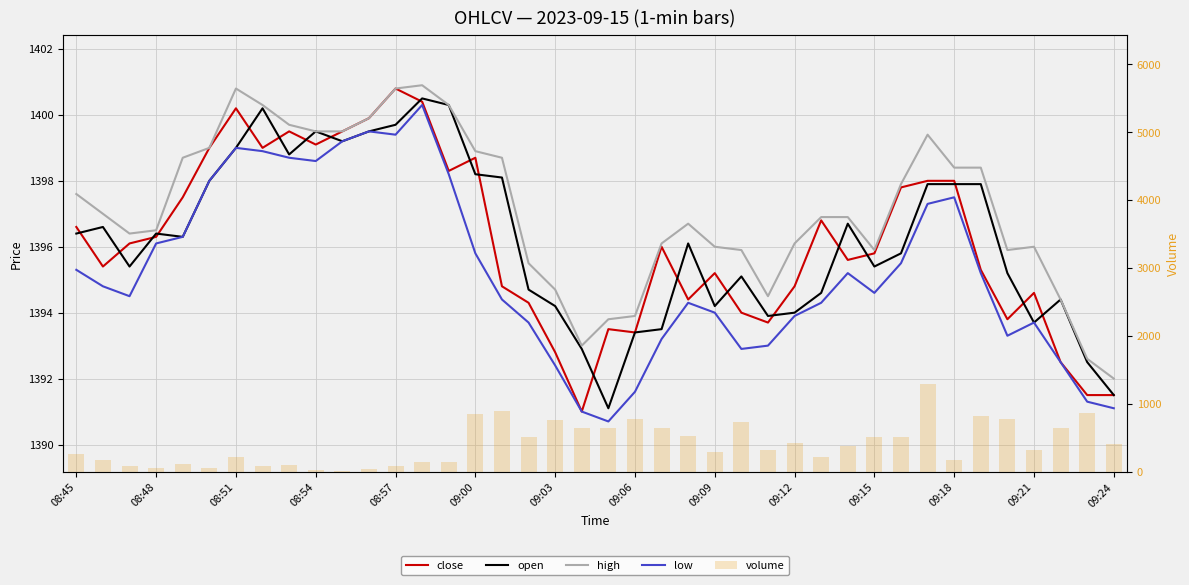

What is the total value across all series at 09:06?

6351.3